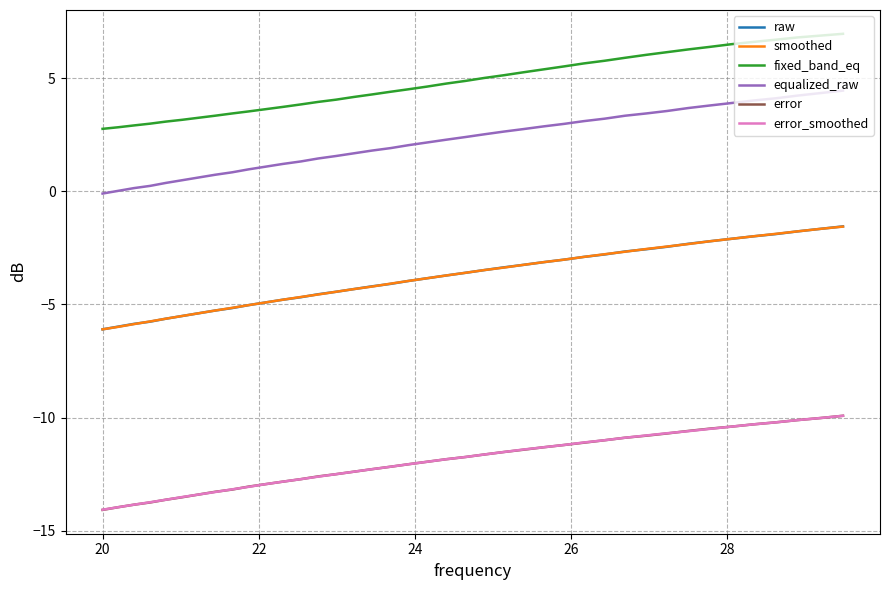

What is the minimum value shown in the chart?

-14.1